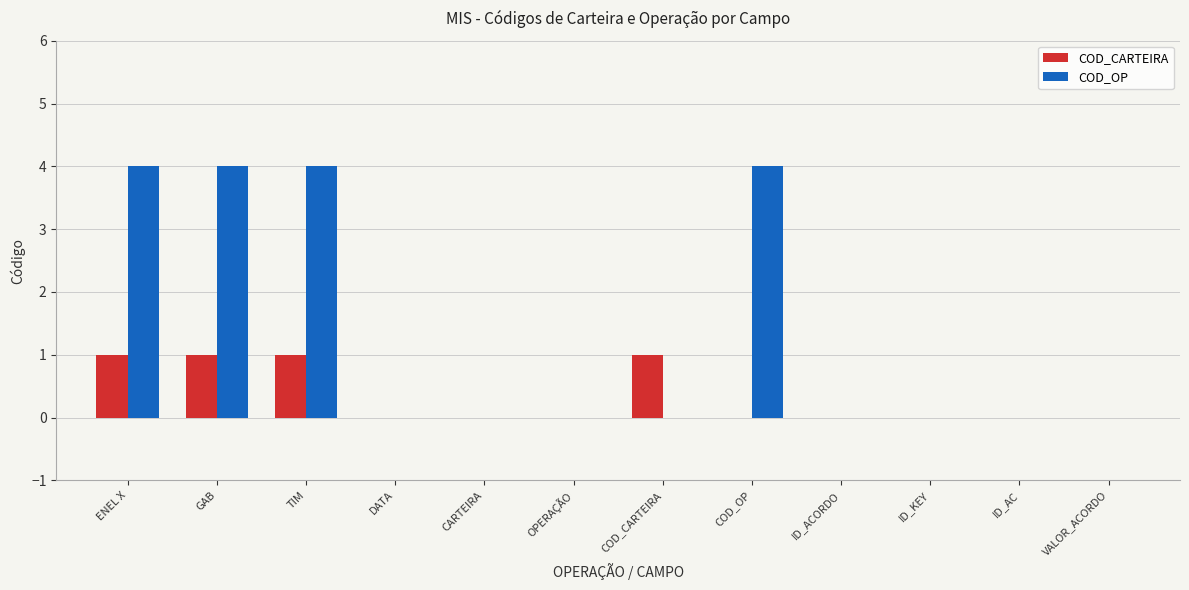

True or false: COD_OP has a value of 4 at COD_OP.

True